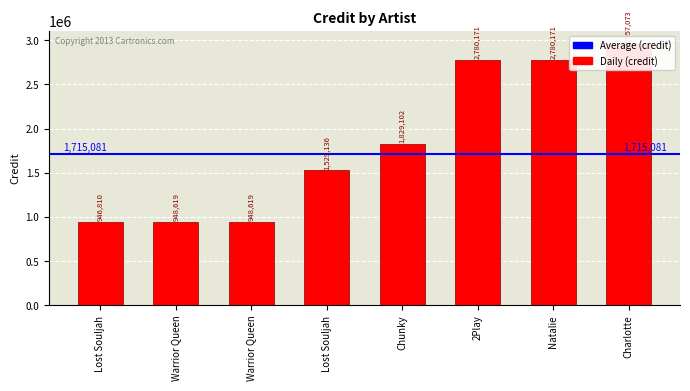

The chart shows a value of 1903726 at Natalie. True or false?

False